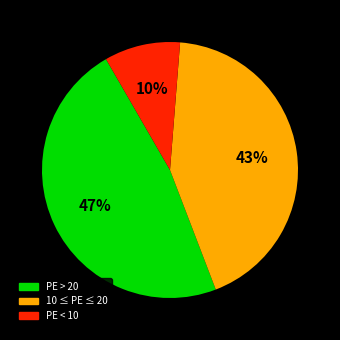

Which slice is the smallest?

PE < 10